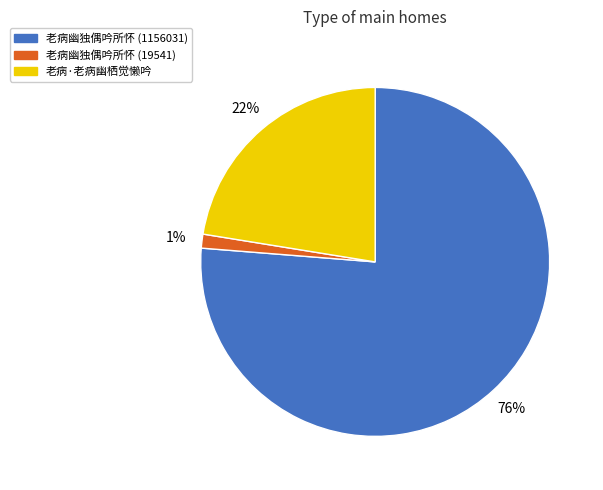

To the nearest percent, what percentage of the pie is 老病·老病幽栖觉懒吟?

22%